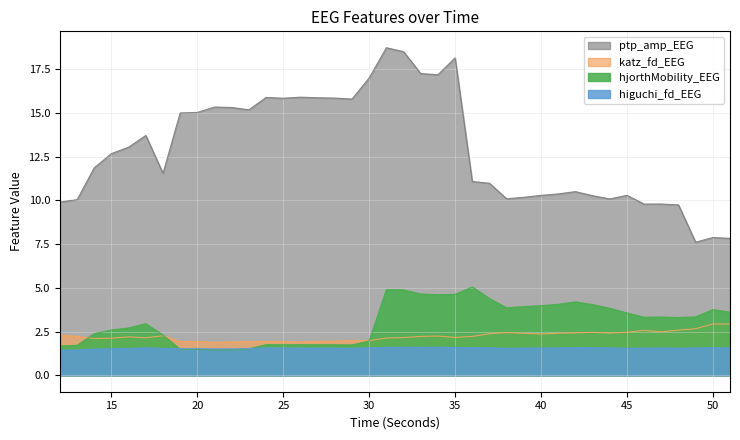

Reading right to left, transcribe all the data shown in this chart.

higuchi_fd_EEG: 51=1.6	50=1.6	49=1.6	48=1.5	47=1.6	46=1.6	45=1.5	44=1.6	43=1.6	42=1.6	41=1.6	40=1.6	39=1.6	38=1.5	37=1.6	36=1.6	35=1.6	34=1.6	33=1.6	32=1.6	31=1.6	30=1.6	29=1.5	28=1.6	27=1.6	26=1.6	25=1.6	24=1.6	23=1.5	22=1.5	21=1.5	20=1.5	19=1.5	18=1.5	17=1.6	16=1.5	15=1.5	14=1.5	13=1.4	12=1.4
katz_fd_EEG: 51=2.9	50=2.9	49=2.7	48=2.6	47=2.5	46=2.6	45=2.5	44=2.4	43=2.5	42=2.4	41=2.4	40=2.4	39=2.4	38=2.4	37=2.4	36=2.2	35=2.2	34=2.2	33=2.2	32=2.2	31=2.1	30=2.0	29=2.0	28=2.0	27=1.9	26=1.9	25=1.9	24=1.9	23=1.9	22=1.9	21=1.9	20=1.9	19=1.9	18=2.3	17=2.1	16=2.2	15=2.1	14=2.1	13=2.2	12=2.3
ptp_amp_EEG: 51=7.8	50=7.9	49=7.6	48=9.7	47=9.8	46=9.8	45=10.3	44=10.1	43=10.3	42=10.5	41=10.4	40=10.3	39=10.2	38=10.1	37=11.0	36=11.1	35=18.1	34=17.2	33=17.2	32=18.5	31=18.7	30=17.0	29=15.8	28=15.8	27=15.9	26=15.9	25=15.8	24=15.9	23=15.2	22=15.3	21=15.3	20=15.0	19=15.0	18=11.5	17=13.7	16=13.0	15=12.7	14=11.9	13=10.0	12=9.9
hjorthMobility_EEG: 51=3.6	50=3.8	49=3.3	48=3.3	47=3.3	46=3.3	45=3.6	44=3.8	43=4.0	42=4.2	41=4.1	40=4.0	39=3.9	38=3.9	37=4.4	36=5.0	35=4.6	34=4.6	33=4.6	32=4.9	31=4.9	30=2.0	29=1.7	28=1.7	27=1.7	26=1.8	25=1.7	24=1.8	23=1.5	22=1.5	21=1.5	20=1.5	19=1.5	18=2.3	17=2.9	16=2.7	15=2.6	14=2.4	13=1.7	12=1.7